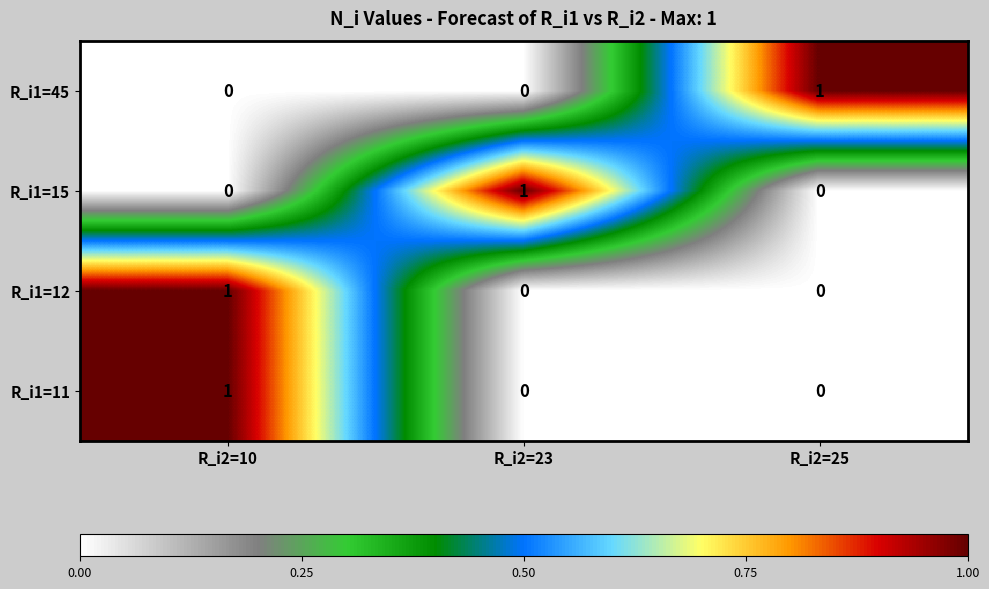

How many R_i1=11 values are between 0 and 1?

3